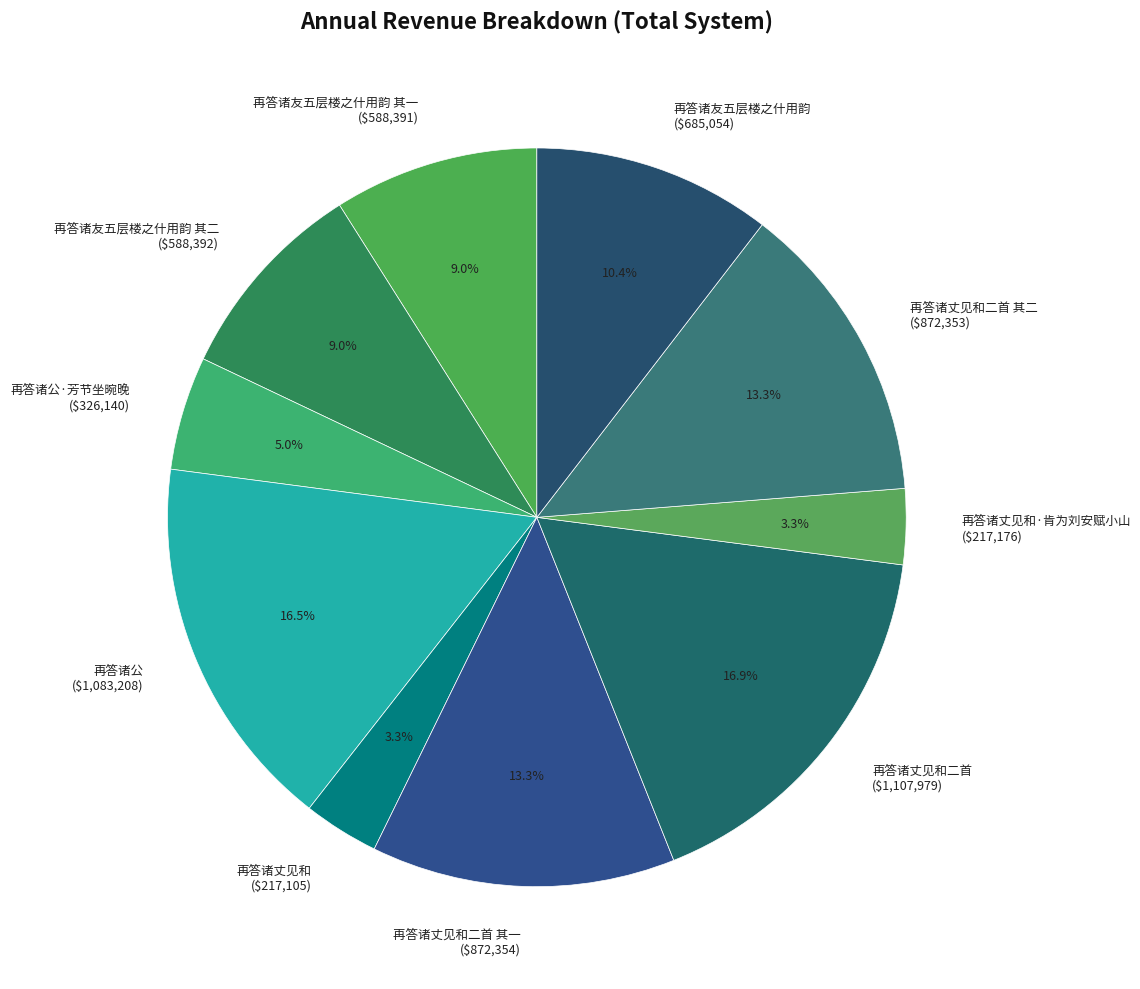

What portion of the pie excludes 再答诸友五层楼之什用韵 其一 ($588,391)?

91.0%